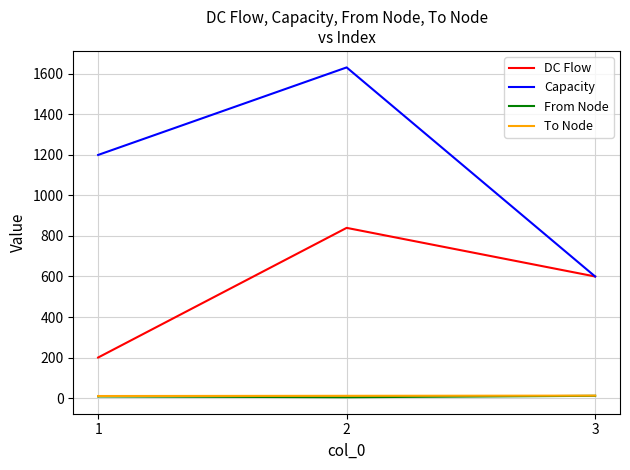

Between 2 and 3, which series saw the biggest shift?

Capacity